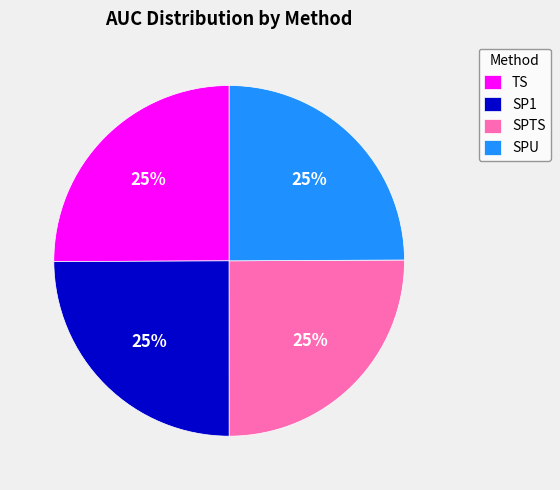

True or false: SPTS accounts for 38% of the total.

False